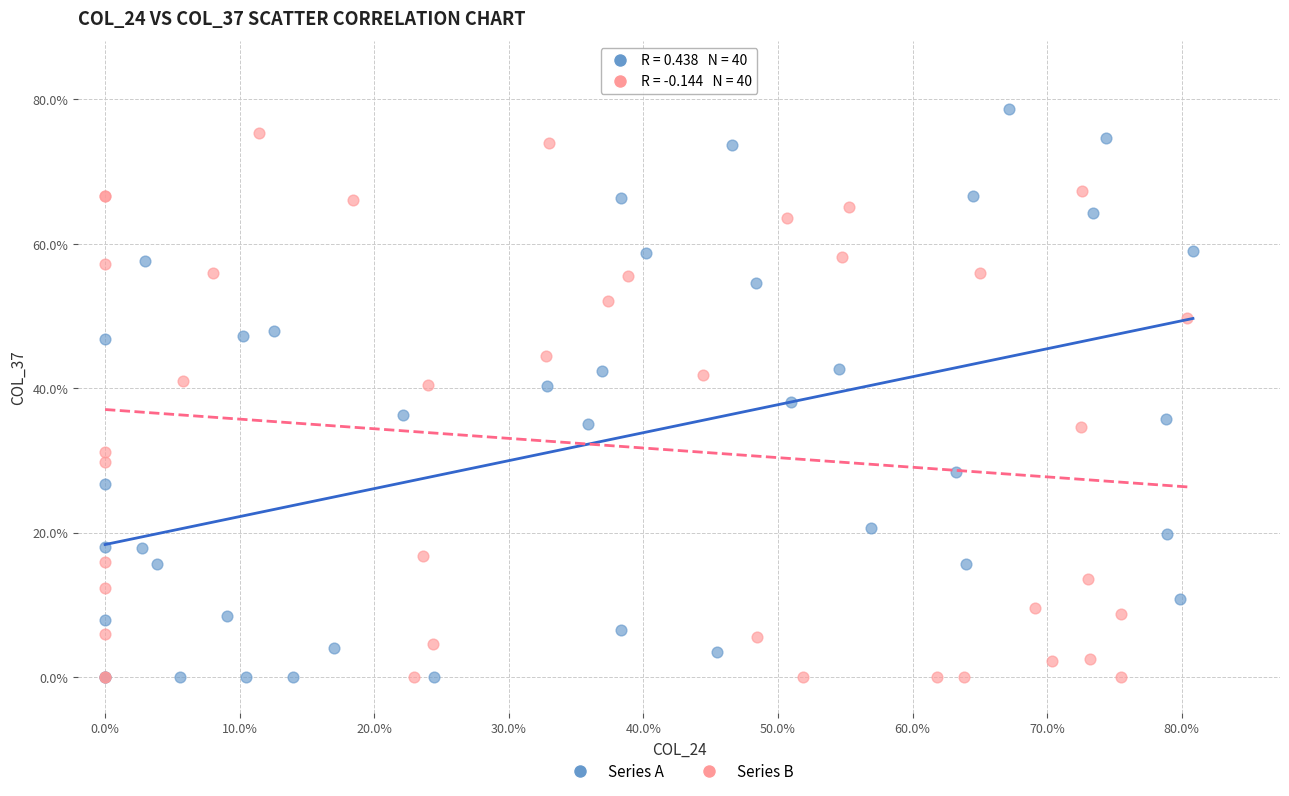

What are all the series names shown in the legend?

Series A, Series B